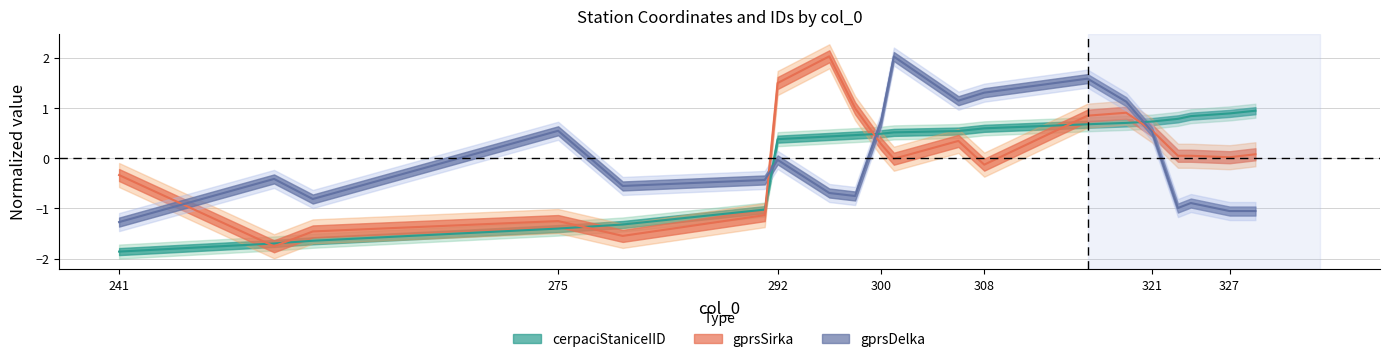

At which category is the sum across all series the highest?

316